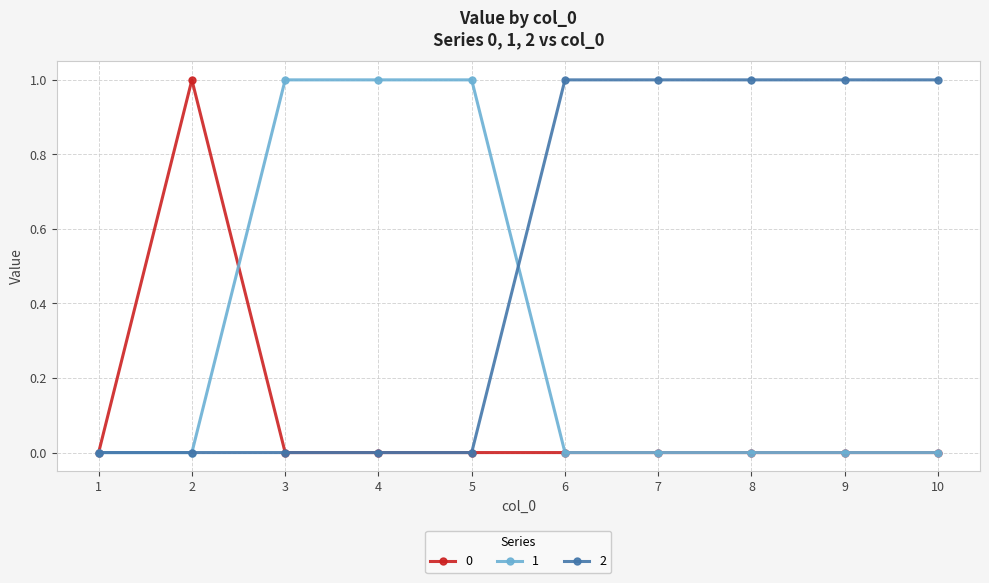

List the series in order of their overall mean, highest first.

2, 1, 0